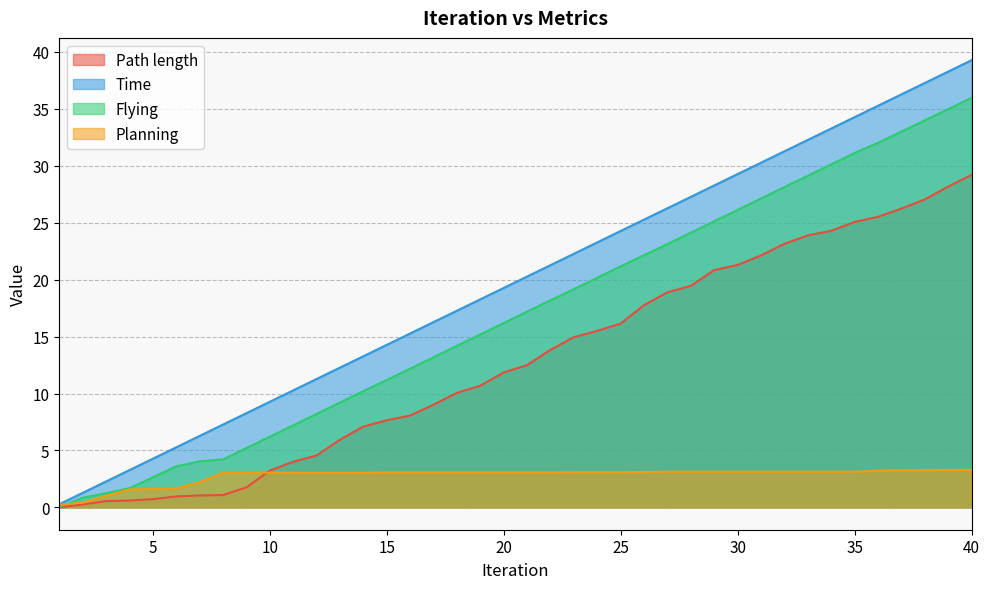

How many values in the Planning series are below 3?

7